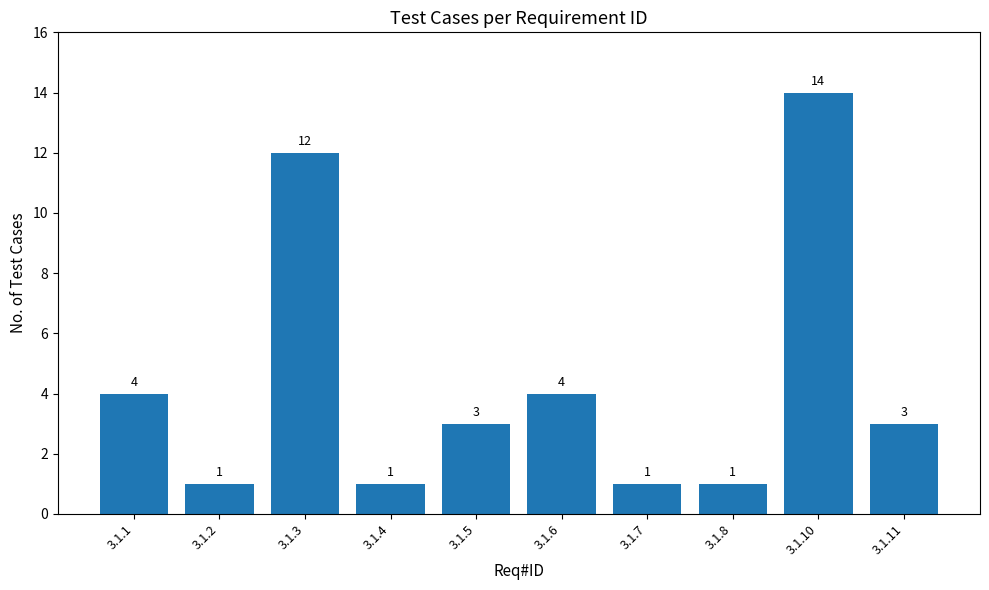

The value at 3.1.10 is 14. True or false?

True